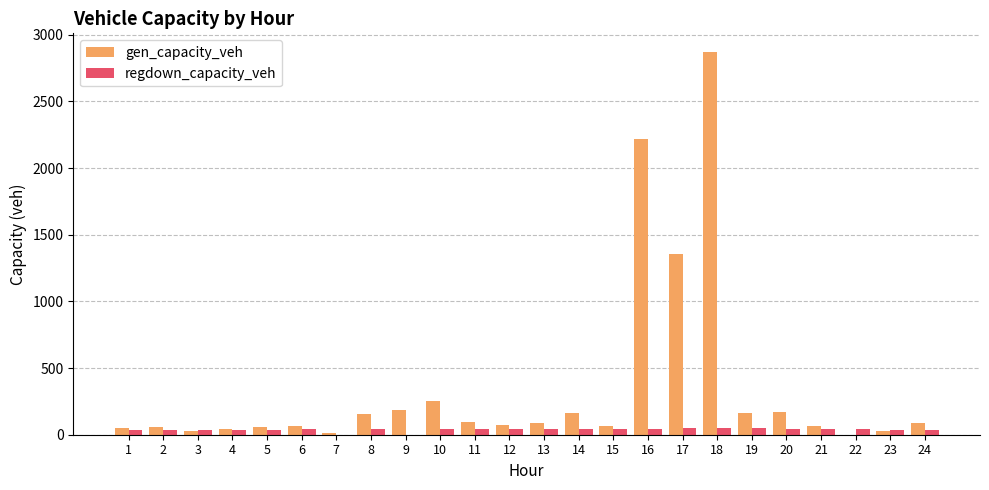

At which label does gen_capacity_veh first exceed 85?

8